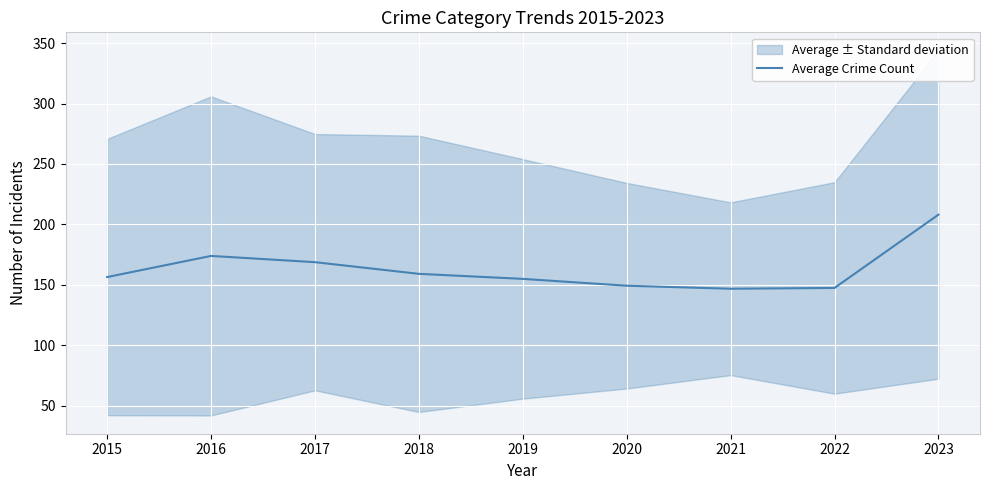

How many interior local peaks (higher than both neighbors) does the data have?

1